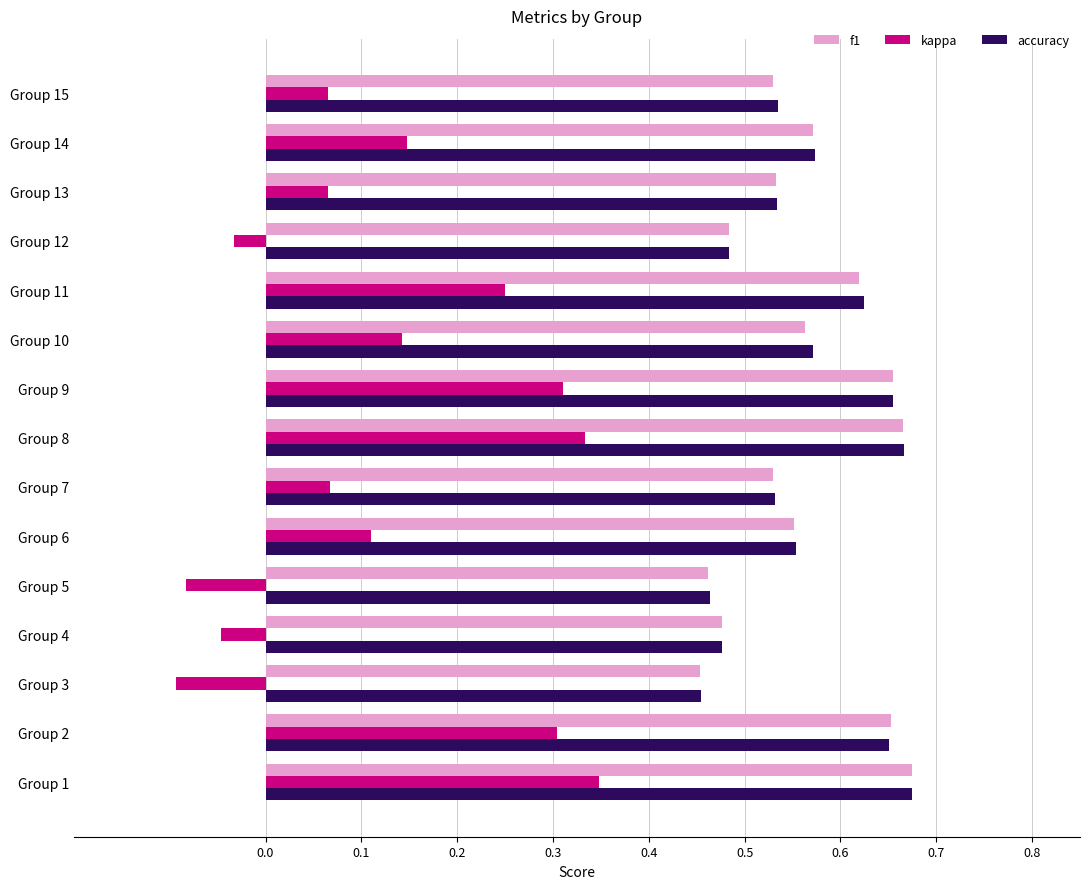

Between Group 1 and Group 12, which series saw the biggest shift?

kappa